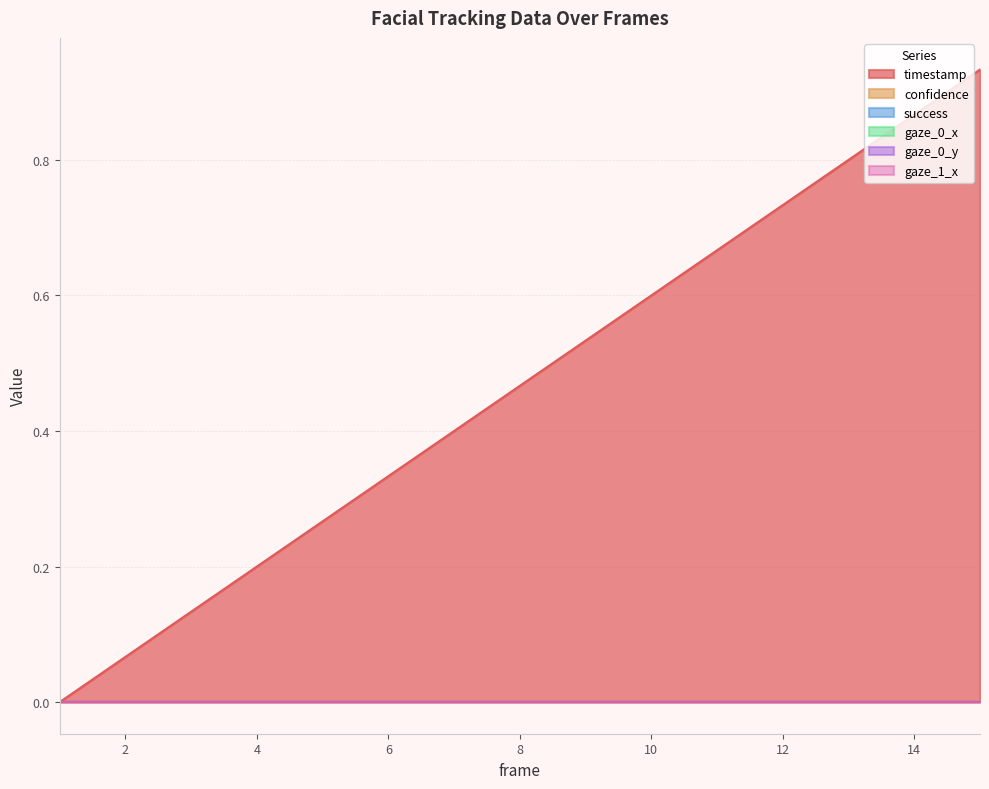

How many categories are shown in the chart?

15